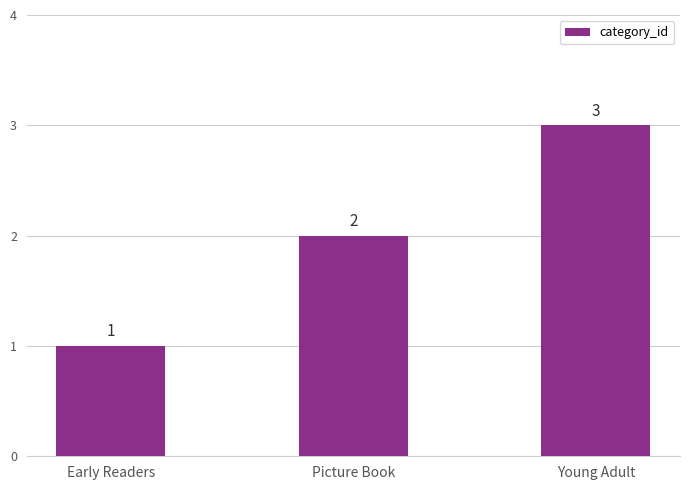

At which label is the value closest to 2?

Picture Book